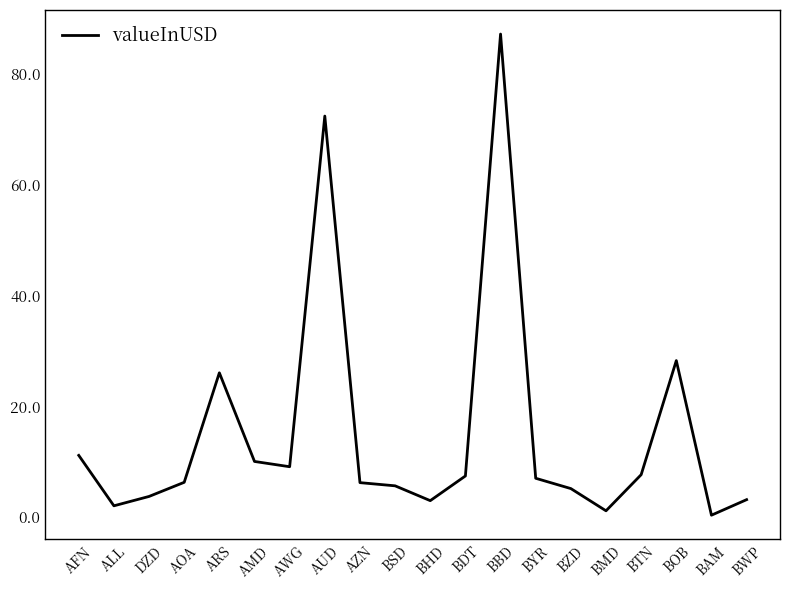

What is the greatest value displayed?

87.2